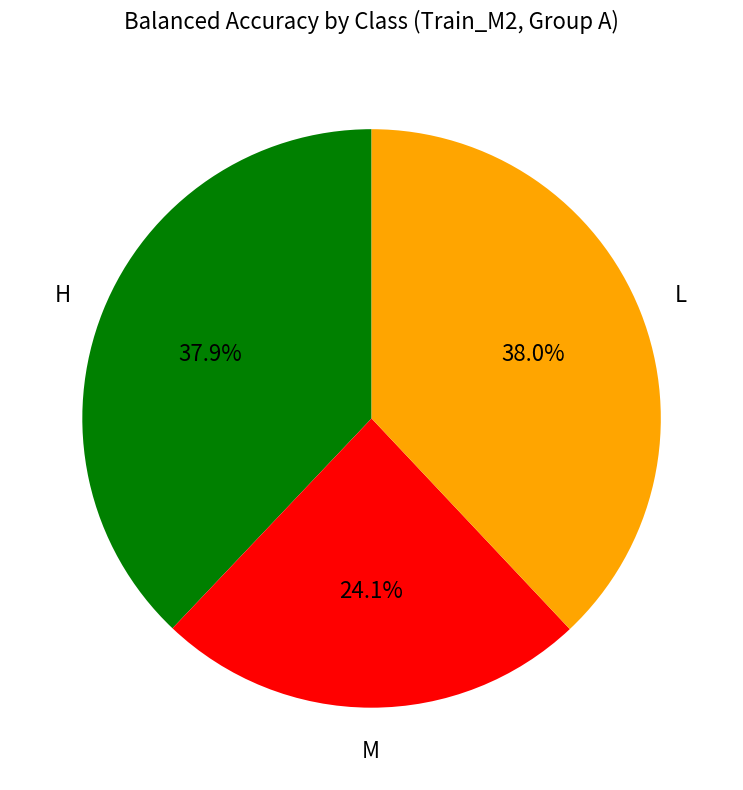

Is there any slice that represents more than half of the pie?

No